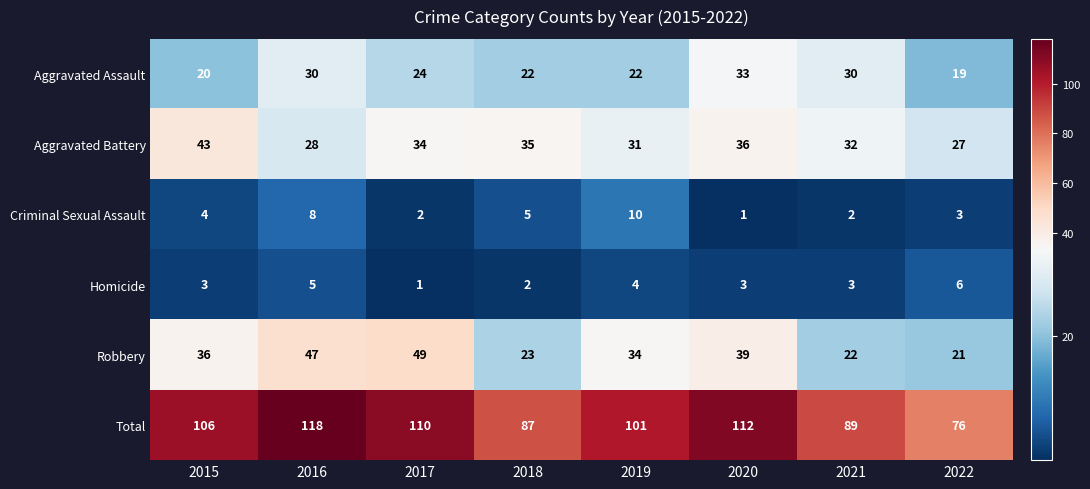

Which series has the largest range (max minus min)?

Total